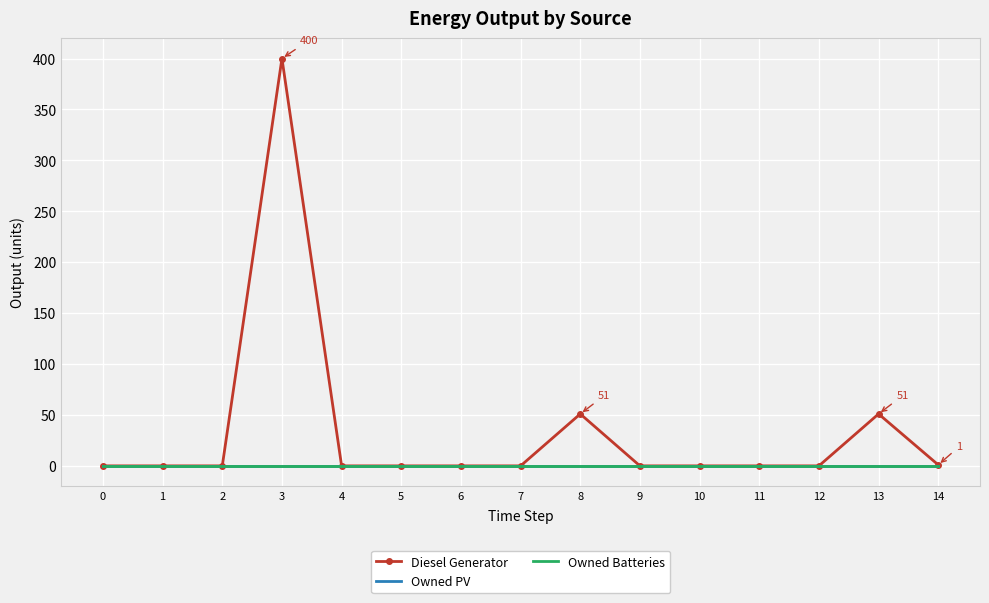

Which series has the largest range (max minus min)?

Diesel Generator